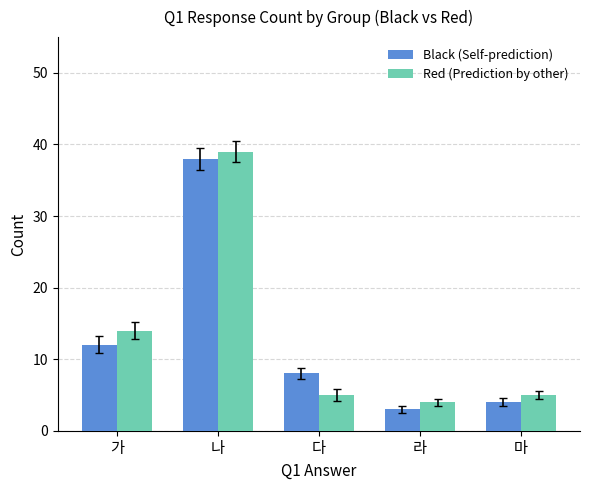

Is it true that Red (Prediction by other) equals 7 at 마?

False